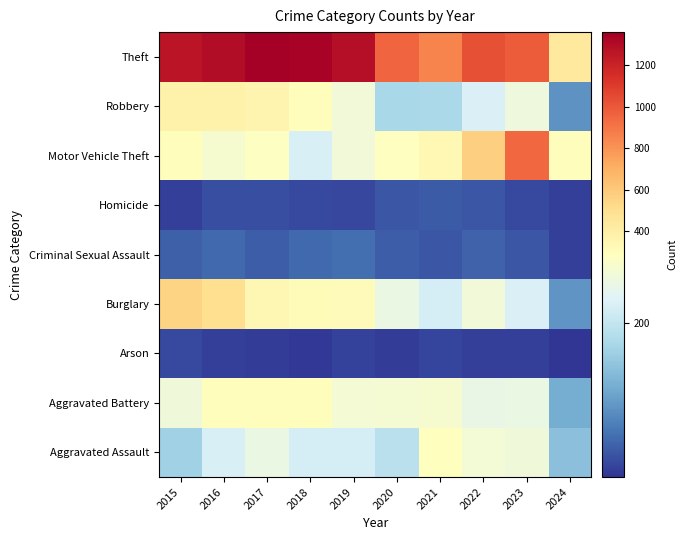

Reading left to right, extract all data points from this chart.

Aggravated Assault: 2015=164	2016=225	2017=251	2018=220	2019=220	2020=192	2021=295	2022=264	2023=259	2024=142
Aggravated Battery: 2015=259	2016=298	2017=303	2018=302	2019=267	2020=268	2021=270	2022=249	2023=252	2024=120
Arson: 2015=22	2016=14	2017=12	2018=8	2019=16	2020=12	2021=18	2022=15	2023=15	2024=4
Burglary: 2015=552	2016=505	2017=339	2018=319	2019=308	2020=250	2021=220	2022=263	2023=226	2024=94
Criminal Sexual Assault: 2015=43	2016=51	2017=41	2018=51	2019=55	2020=40	2021=33	2022=45	2023=33	2024=14
Homicide: 2015=13	2016=28	2017=27	2018=23	2019=21	2020=34	2021=38	2022=35	2023=22	2024=15
Motor Vehicle Theft: 2015=299	2016=272	2017=285	2018=225	2019=262	2020=287	2021=332	2022=569	2023=945	2024=301
Robbery: 2015=372	2016=381	2017=356	2018=302	2019=263	2020=174	2021=175	2022=227	2023=257	2024=92
Theft: 2015=1263	2016=1297	2017=1359	2018=1337	2019=1288	2020=954	2021=856	2022=1032	2023=983	2024=438